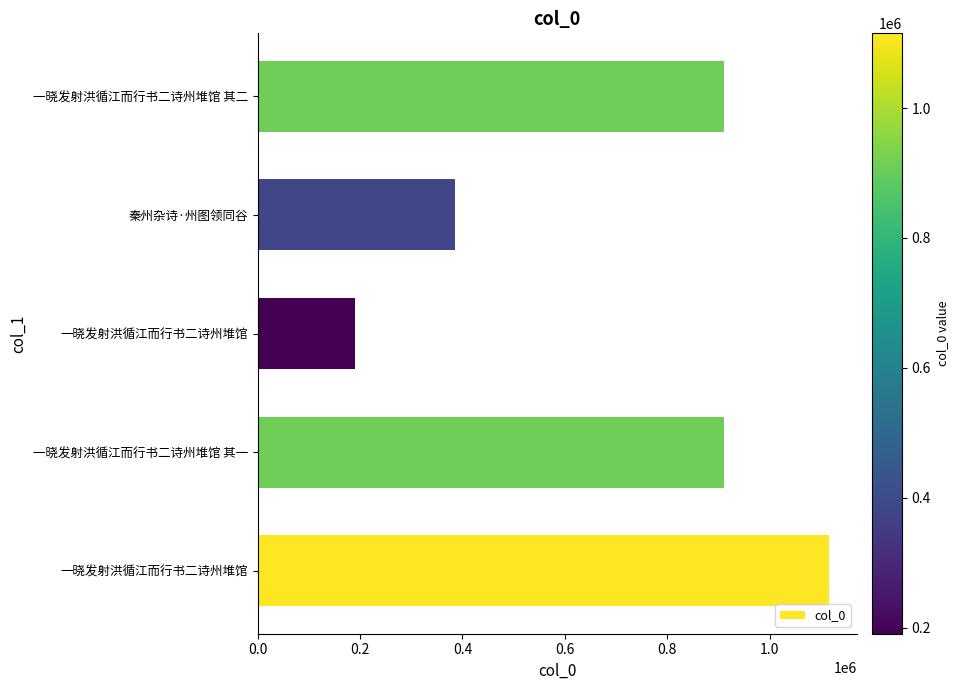

How many data points does each series have?

5